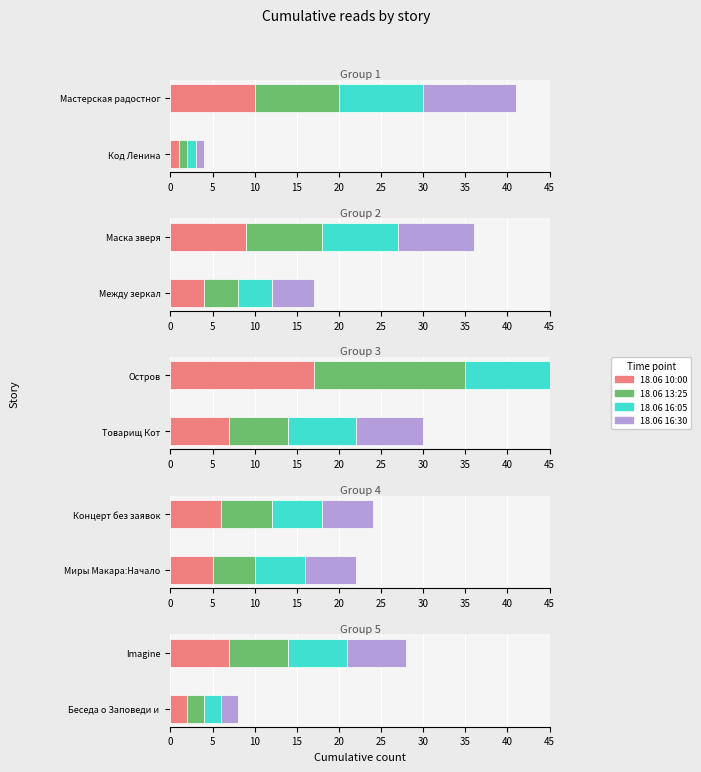

How many data points does each series have?

10